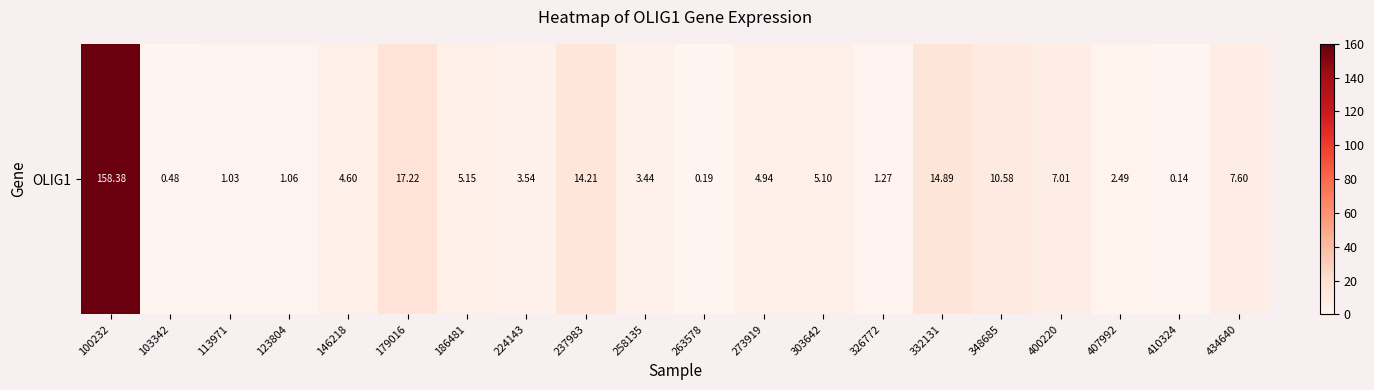

Which category has the highest value across all series?

100232